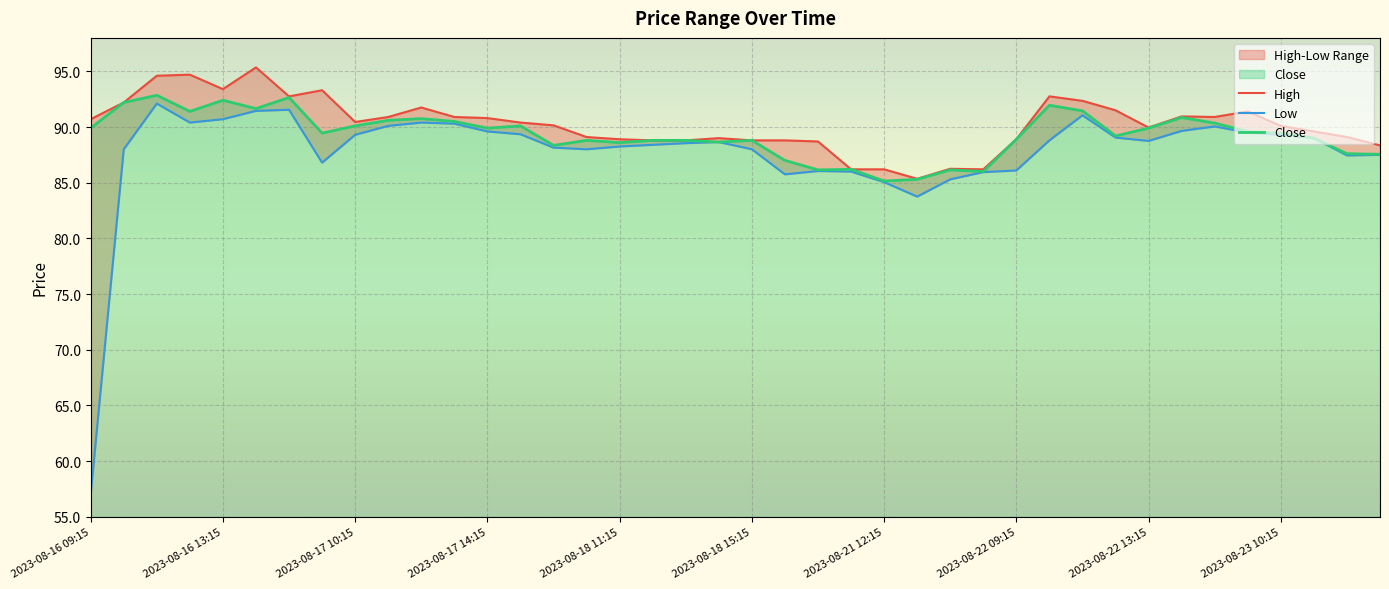

How many series are shown in this chart?

3